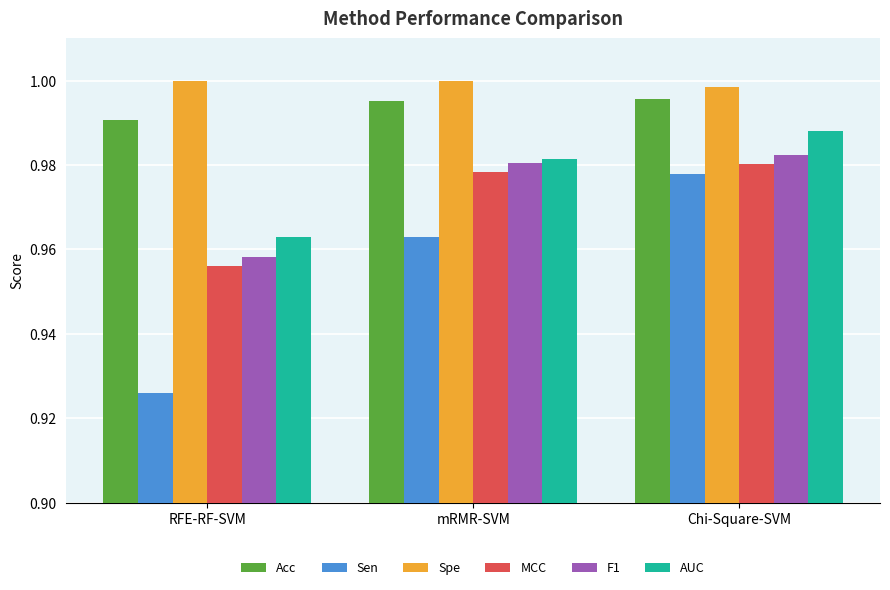

Are the bars horizontal?

No